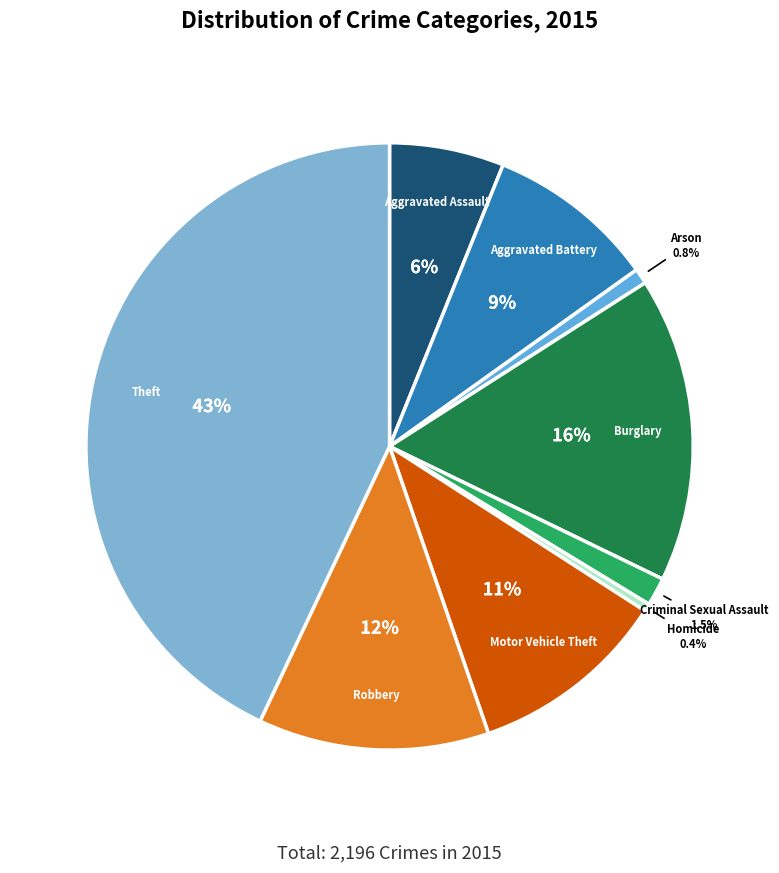

Which has a higher value, Robbery or Aggravated Battery?

Robbery